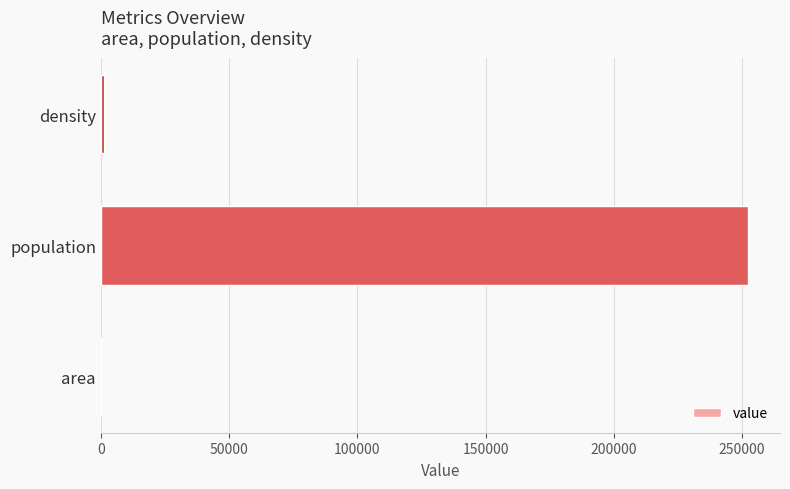

The value at population is 252208.0. True or false?

True